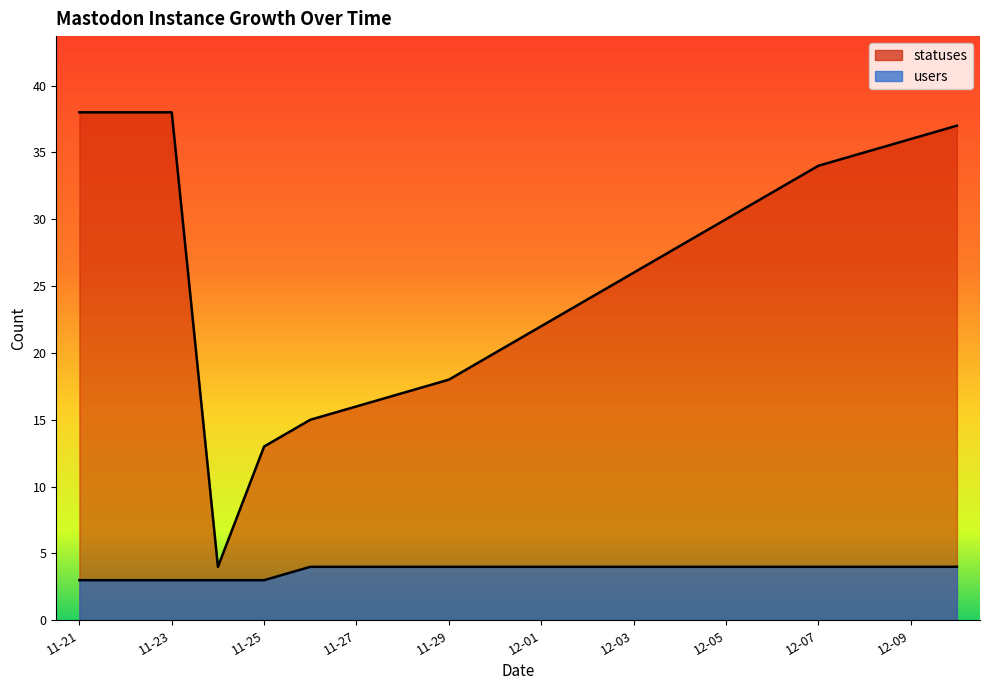

True or false: users has a value of 6 at 2022-12-02.

False